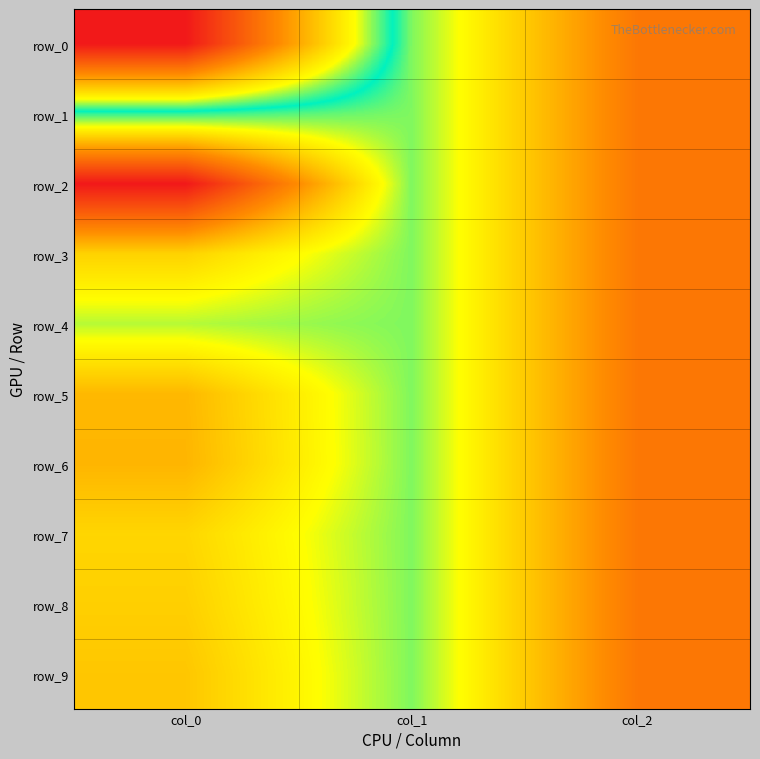

Which series has the largest total across all categories?

row_2